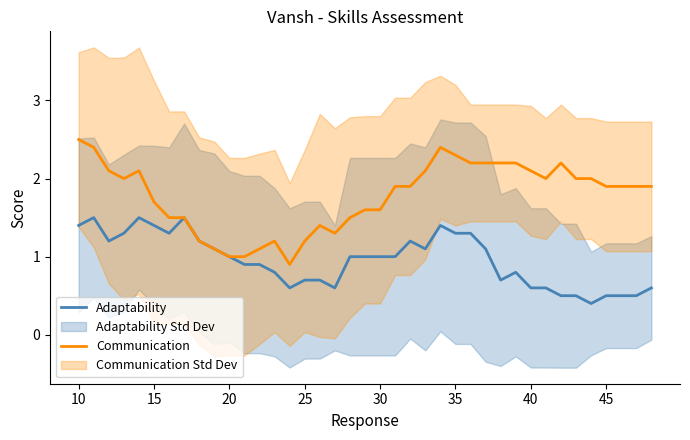

How many lines are shown in the chart?

2